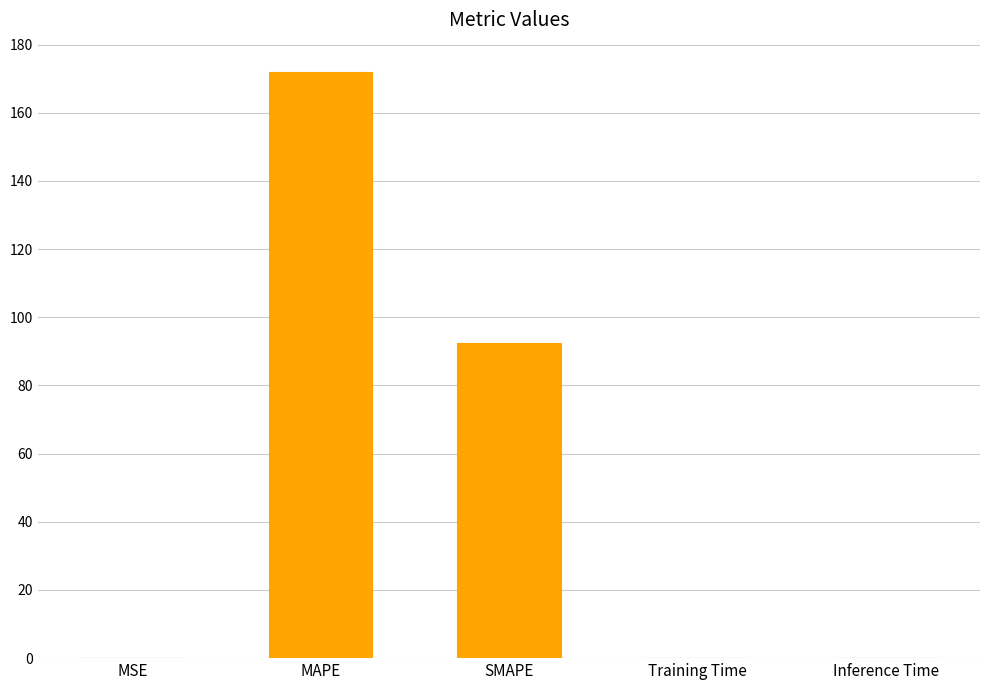

Are the bars horizontal?

No